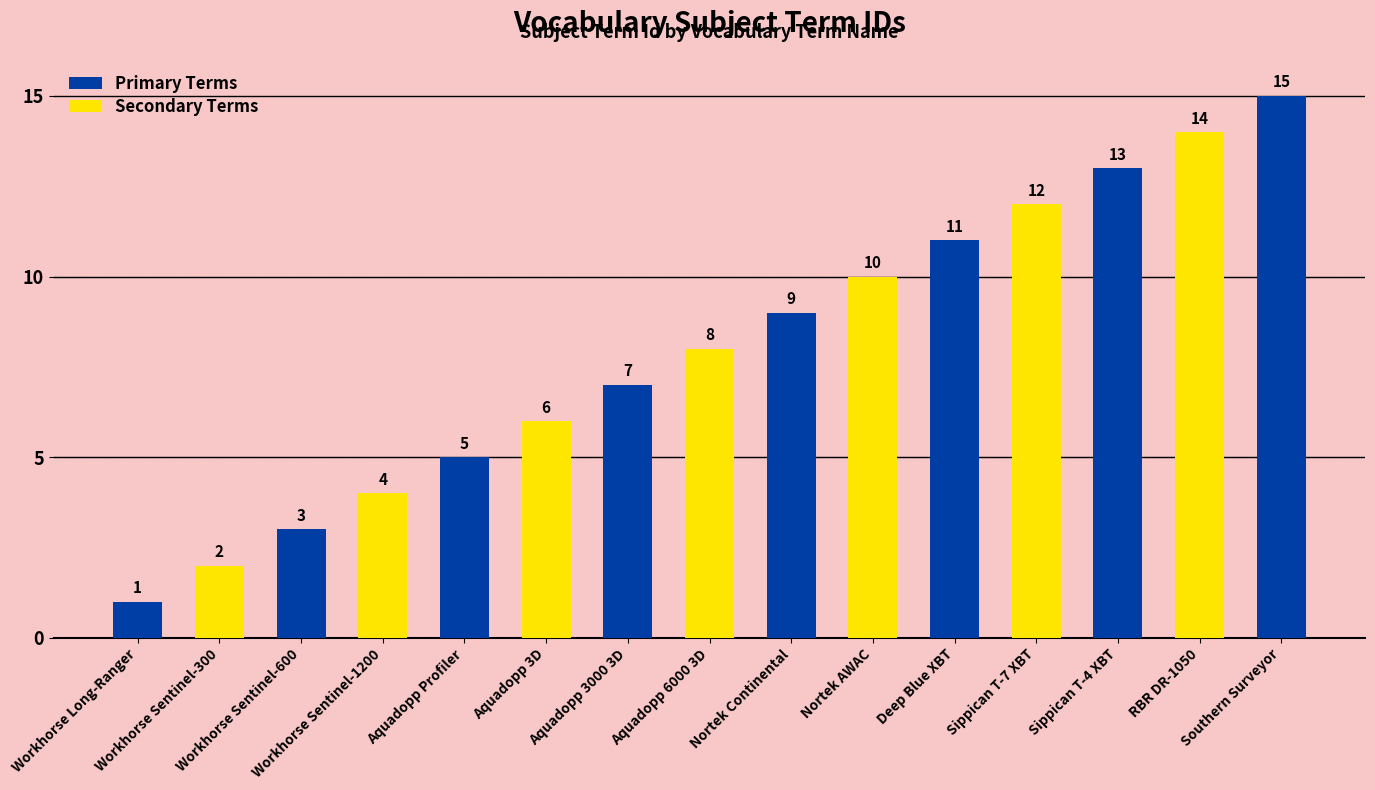

Approximately how many times larger is the value at Aquadopp 6000 3D compared to Southern Surveyor?

0.5